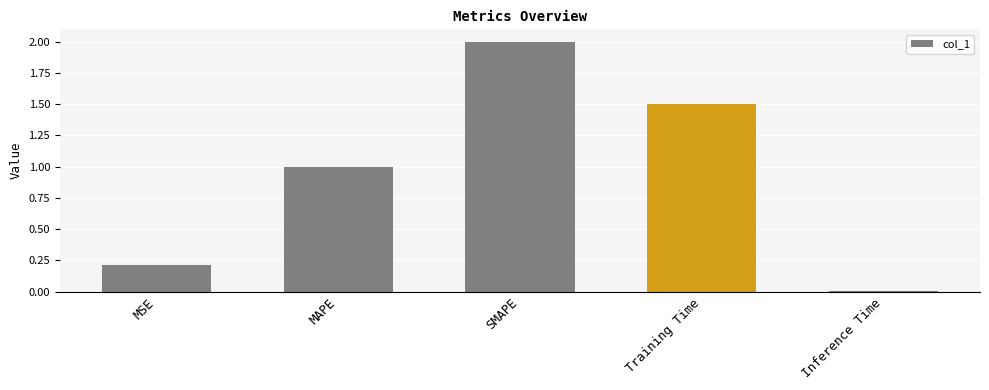

Rank the categories by value from highest to lowest.

SMAPE, Training Time, MAPE, MSE, Inference Time